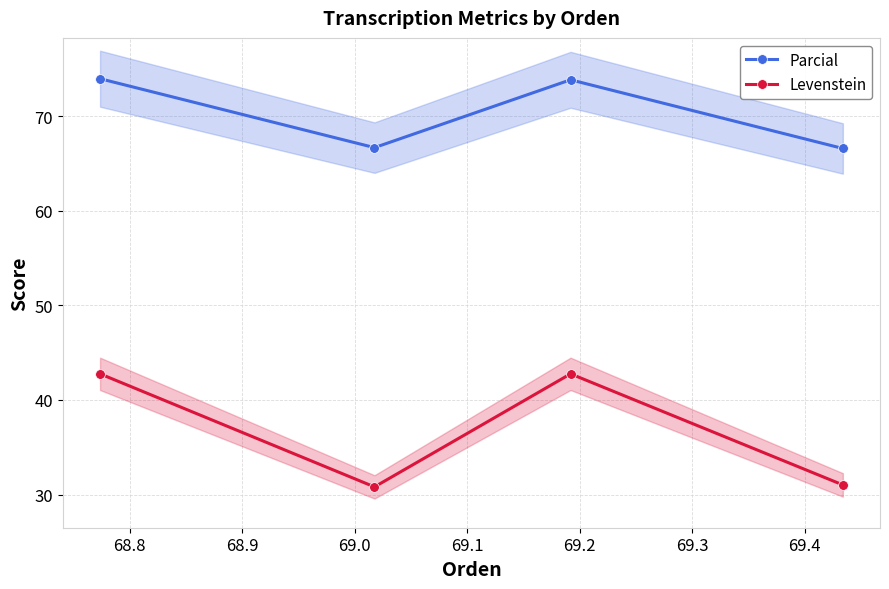

True or false: Parcial and Levenstein cross at least once.

False